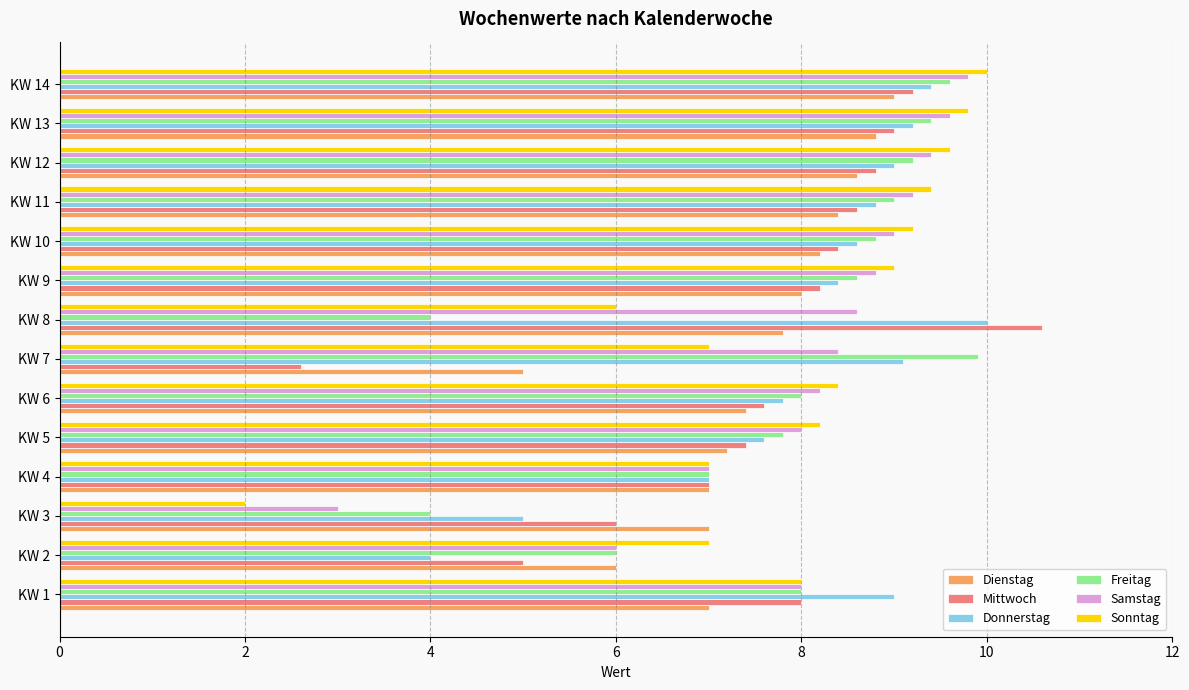

What is the spread (max minus min) of values at KW 2?

3.0